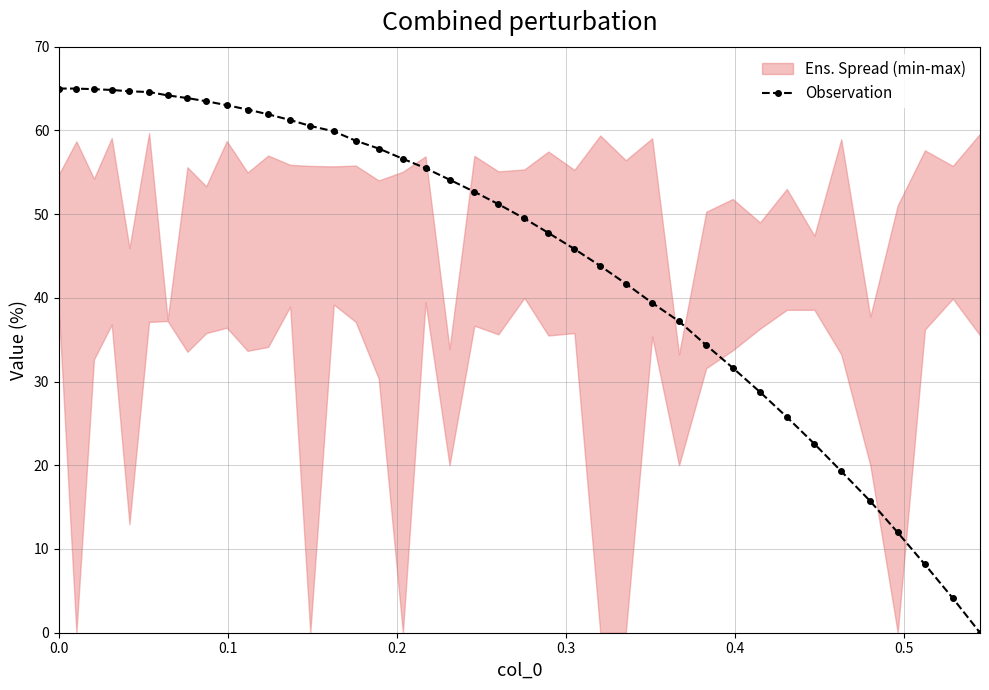

What is the highest value of the Observation series?

65.0